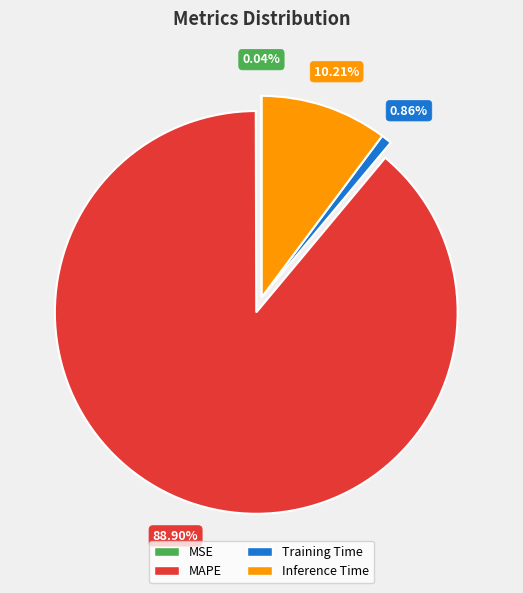

Combined, do MAPE and Inference Time account for over 50%?

Yes